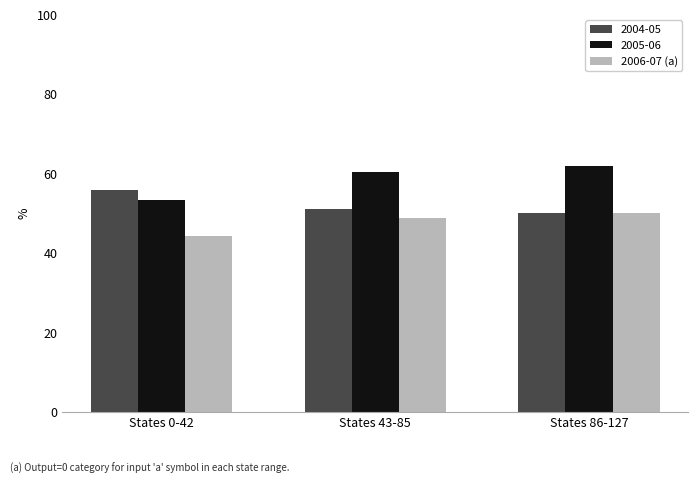

The 2005-06 series shows 104.0 at States 43-85. True or false?

False